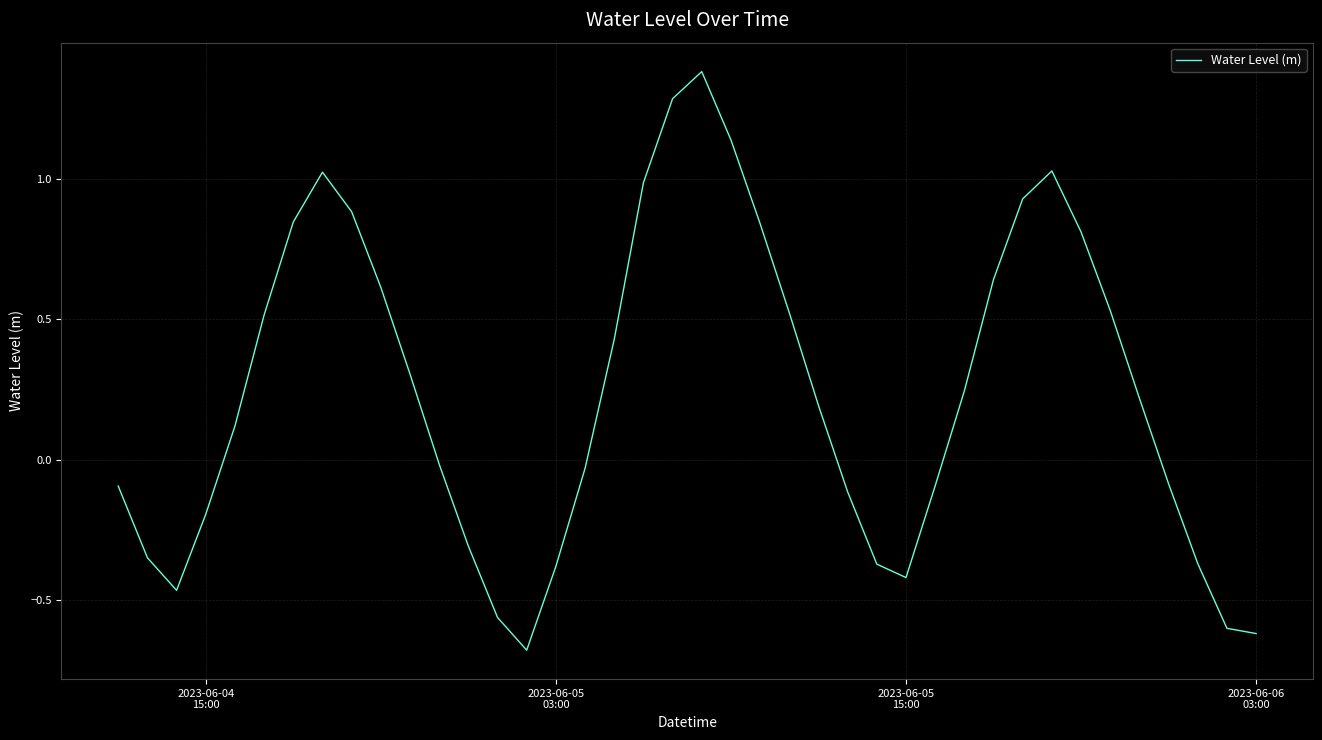

What is the minimum value shown in the chart?

-0.7